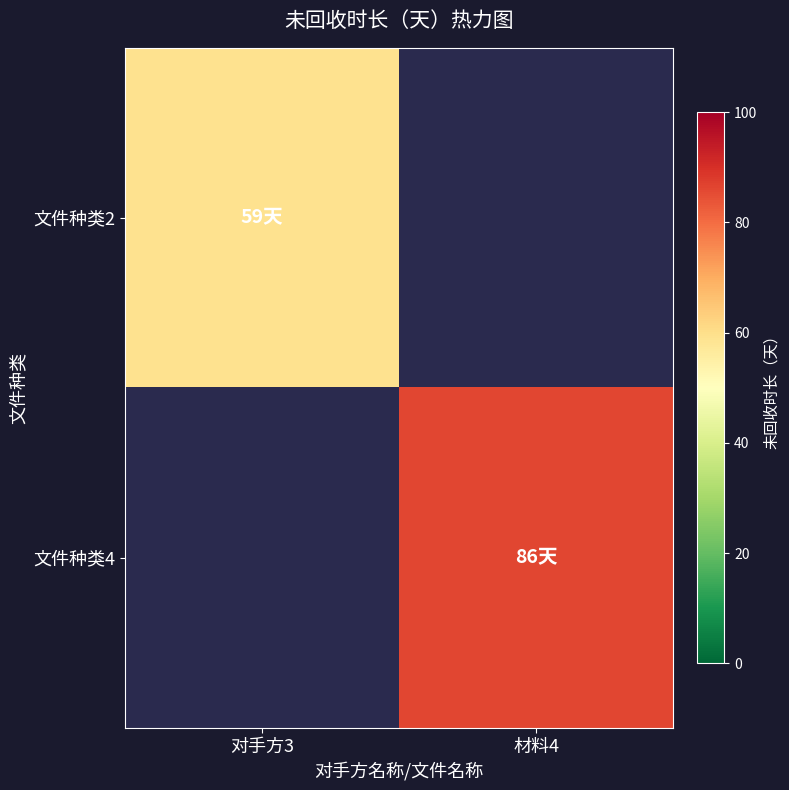

Reading left to right, list all the values displayed in this chart.

文件种类2: 对手方3=59	材料4=0
文件种类4: 对手方3=0	材料4=86